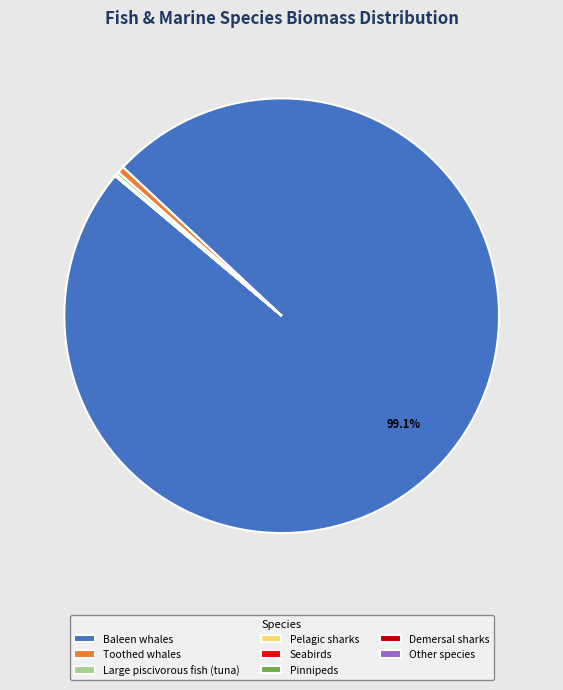

What is the largest slice in the pie chart?

Baleen whales